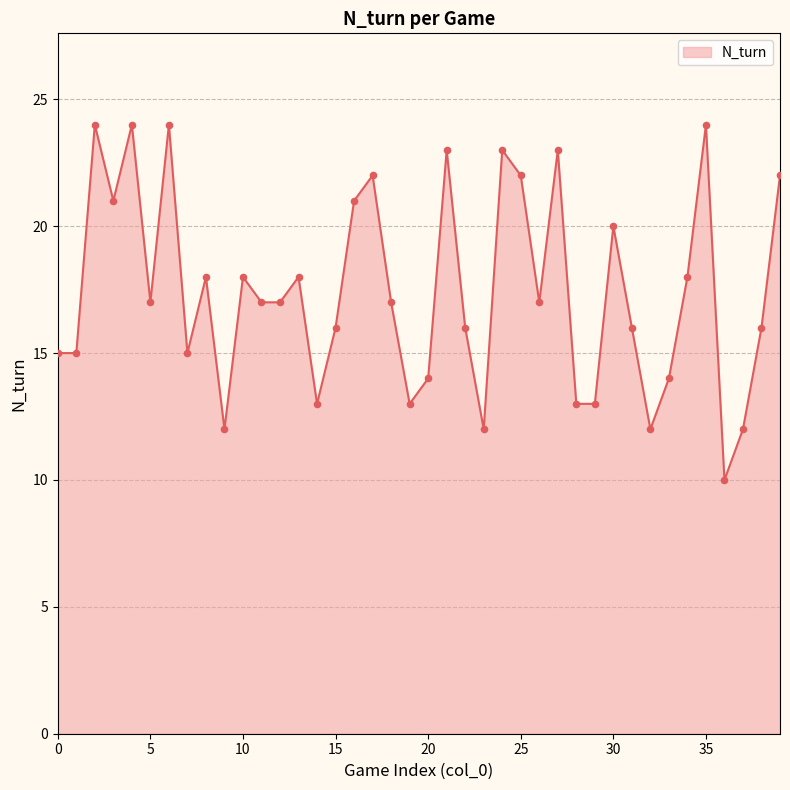

What is the greatest value displayed?

24